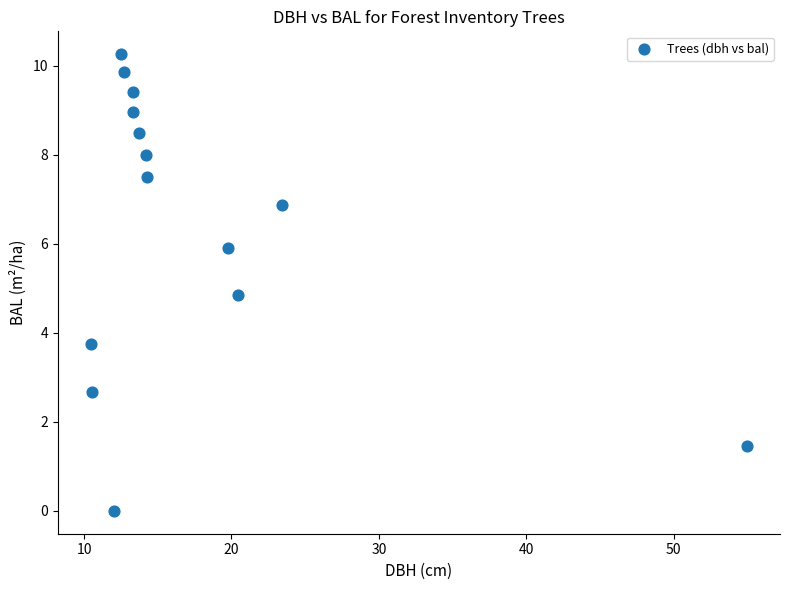

What Y value in the scatter plot is closest to 5?

4.9